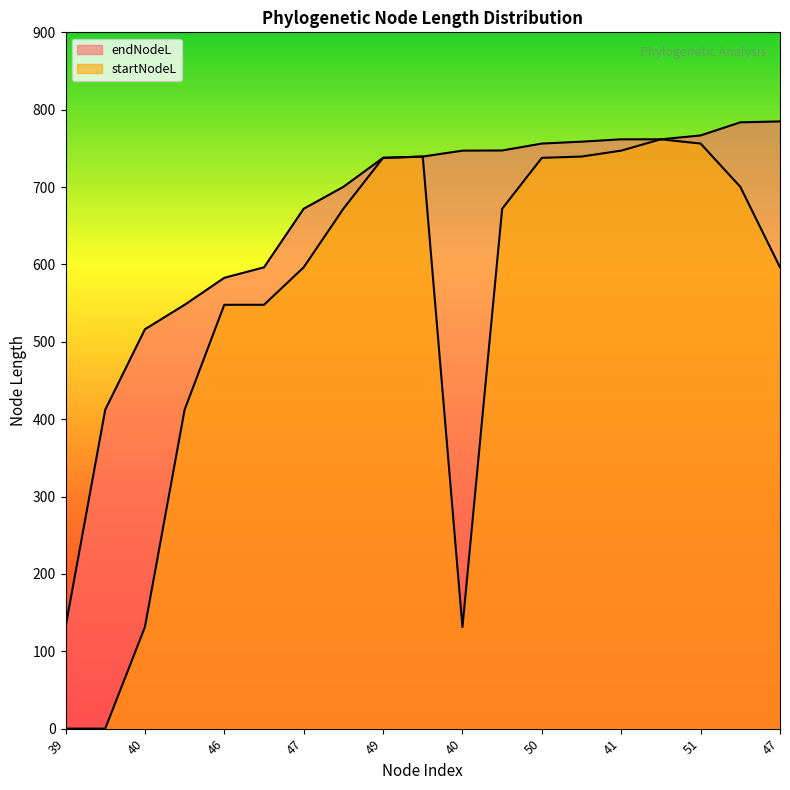

True or false: endNodeL and startNodeL cross at least once.

False